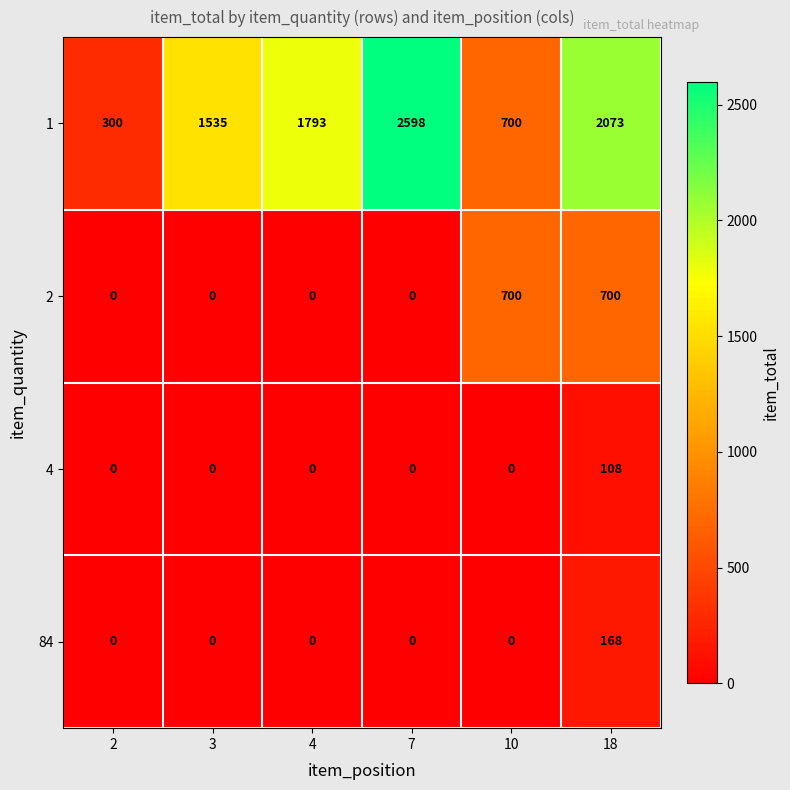

Reading left to right, extract all data points from this chart.

1: 300	1535	1793	2598	700	2073
2: 0	0	0	0	700	700
4: 0	0	0	0	0	108
84: 0	0	0	0	0	168